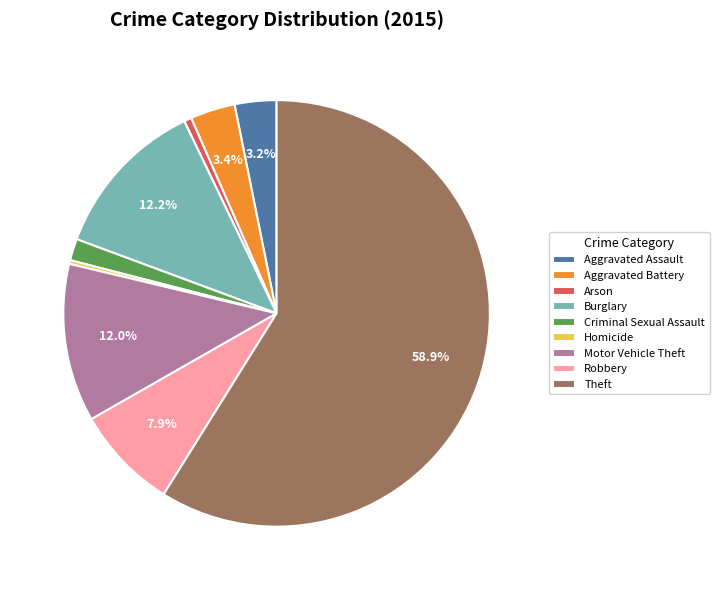

What is the ratio of the value at Motor Vehicle Theft to the value at Theft?

0.2